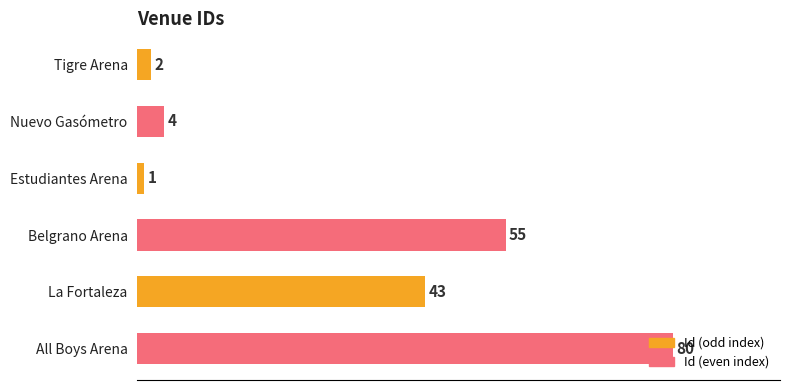

What is the value of the 4th bar from the top?

55